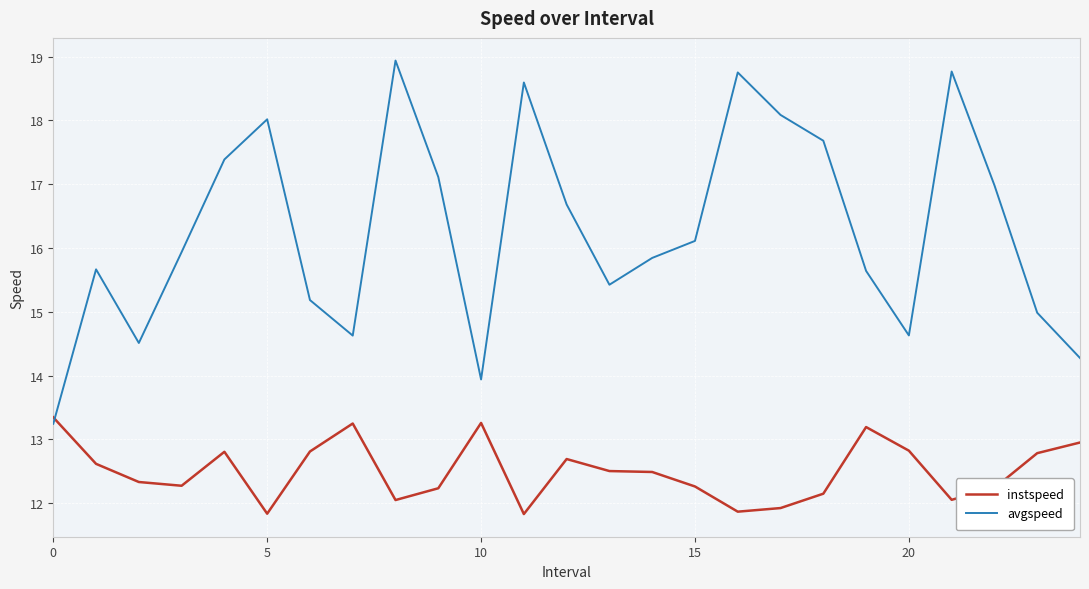

What is the minimum value for instspeed?

11.8